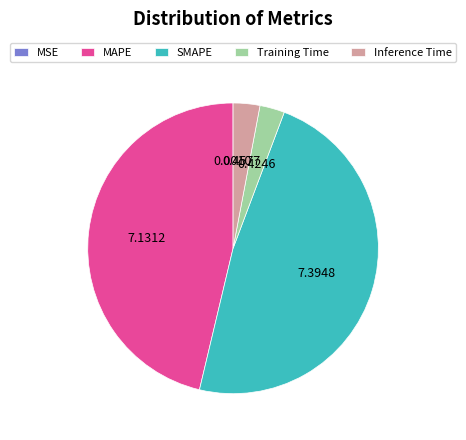

Does Training Time account for over 50% of the chart?

No